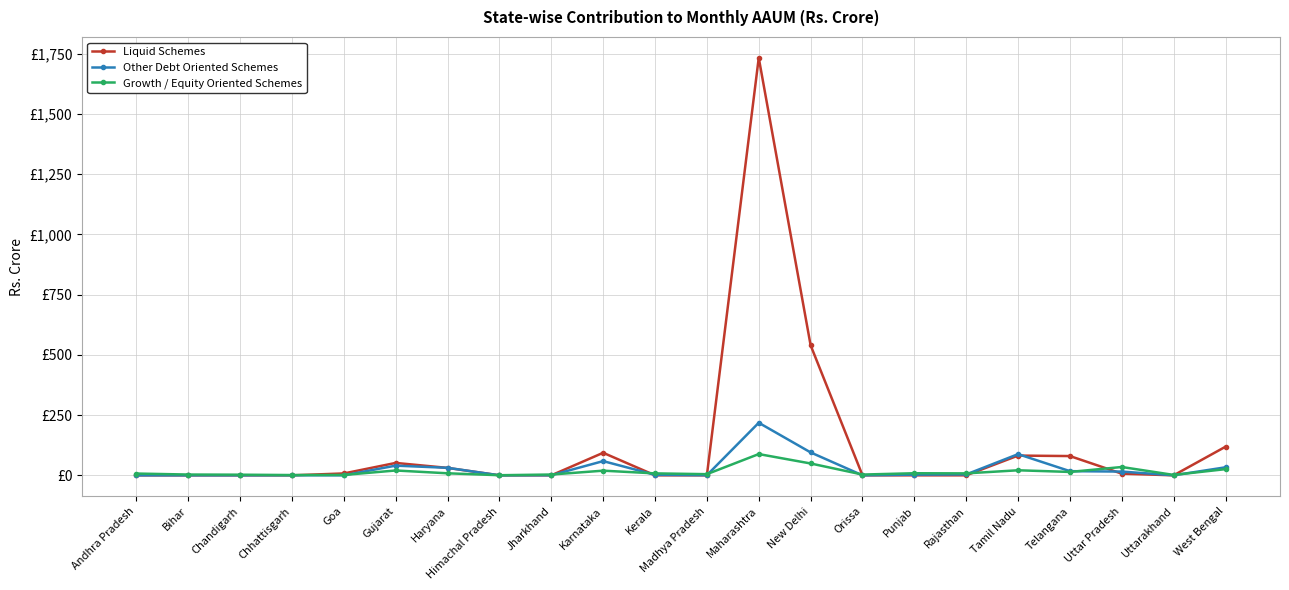

What are all the series names shown in the legend?

Liquid Schemes, Other Debt Oriented Schemes, Growth / Equity Oriented Schemes